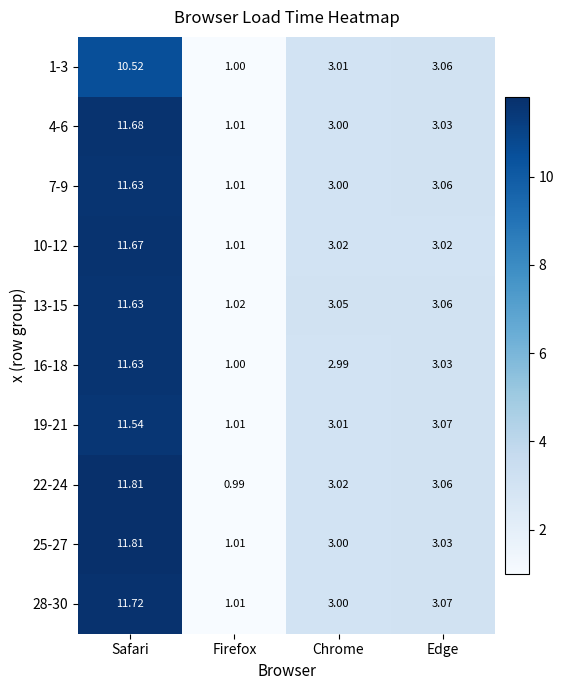

At which category is the sum across all series the highest?

Safari